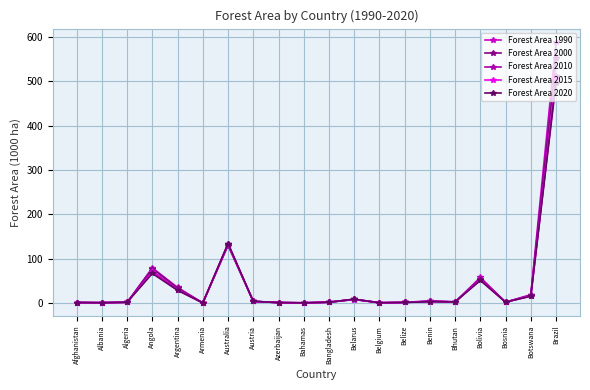

What is the minimum value shown in the chart?

0.3